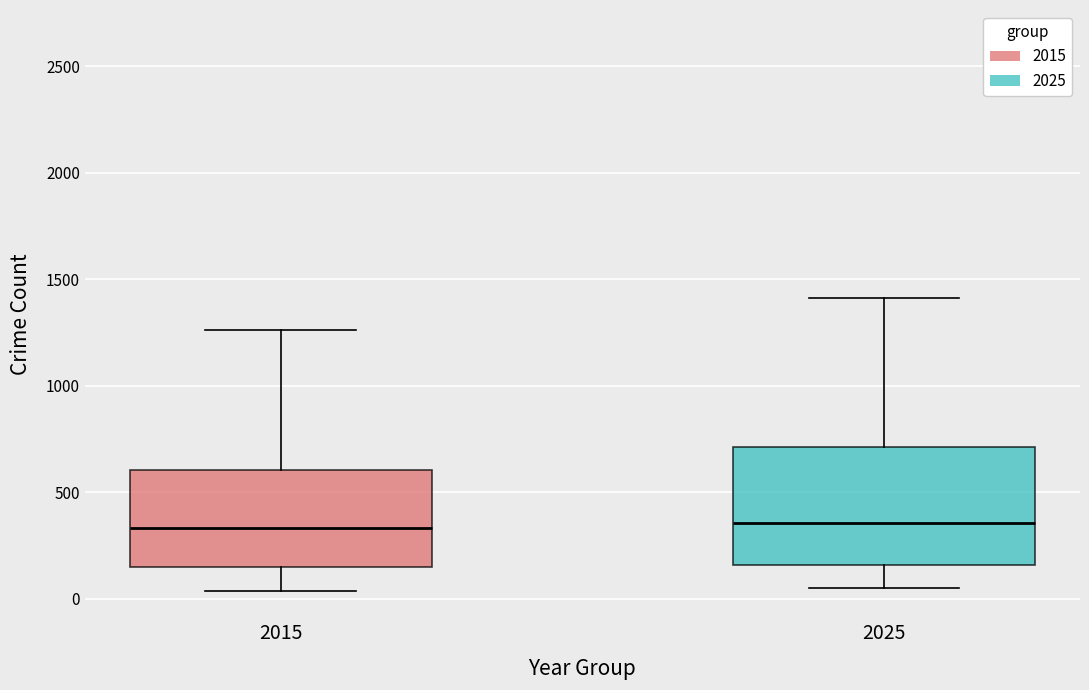

Where is the lower edge of the box at x = 2015 on the y-axis? The values are not printed on the chart, so give them approximately, as read against the axis.

150